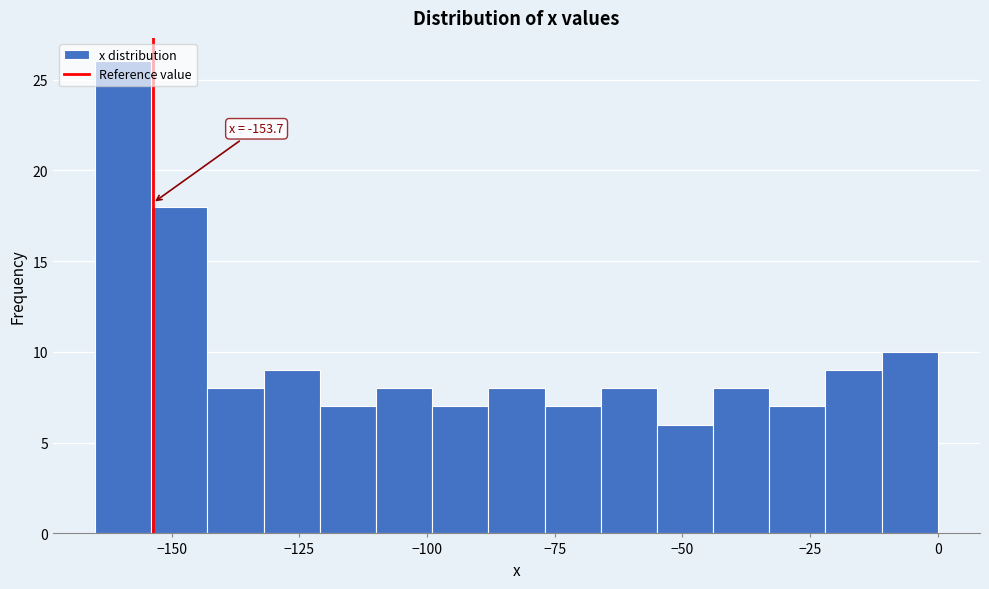

Around what value on the x-axis is the tallest bar? Give the approximate position of its centre, as read against the axis.

-160